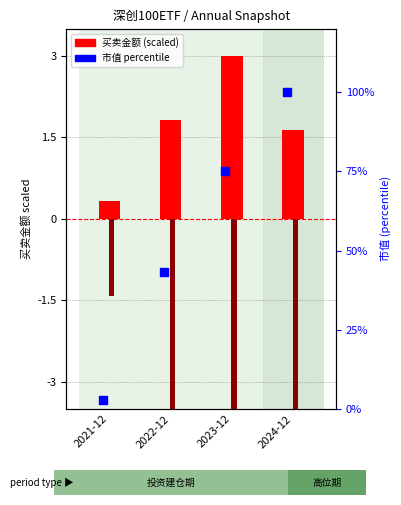

What is the total value across all series at 2024-12?

97.0